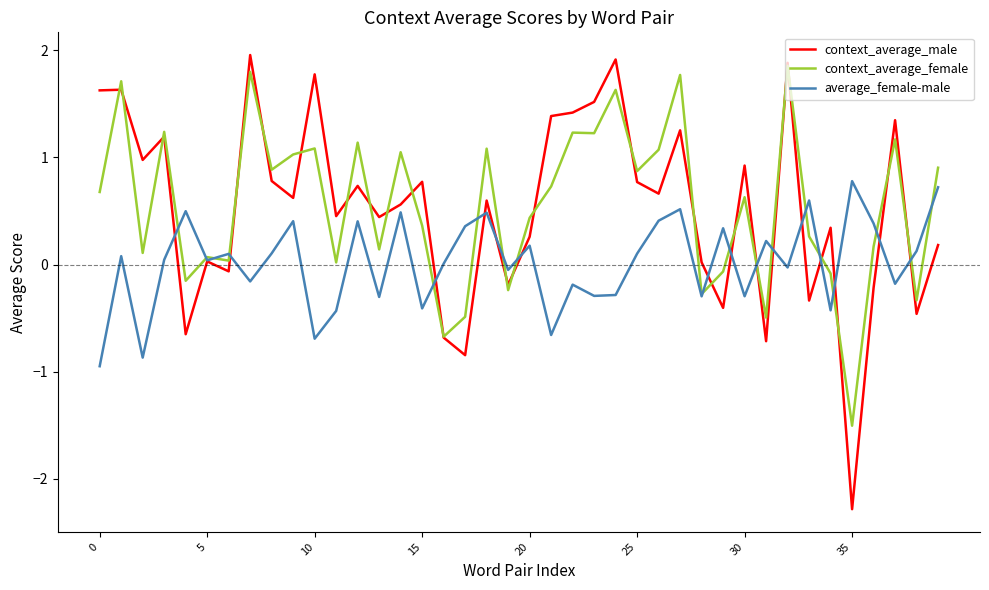

What is the maximum value shown in the chart?

2.0